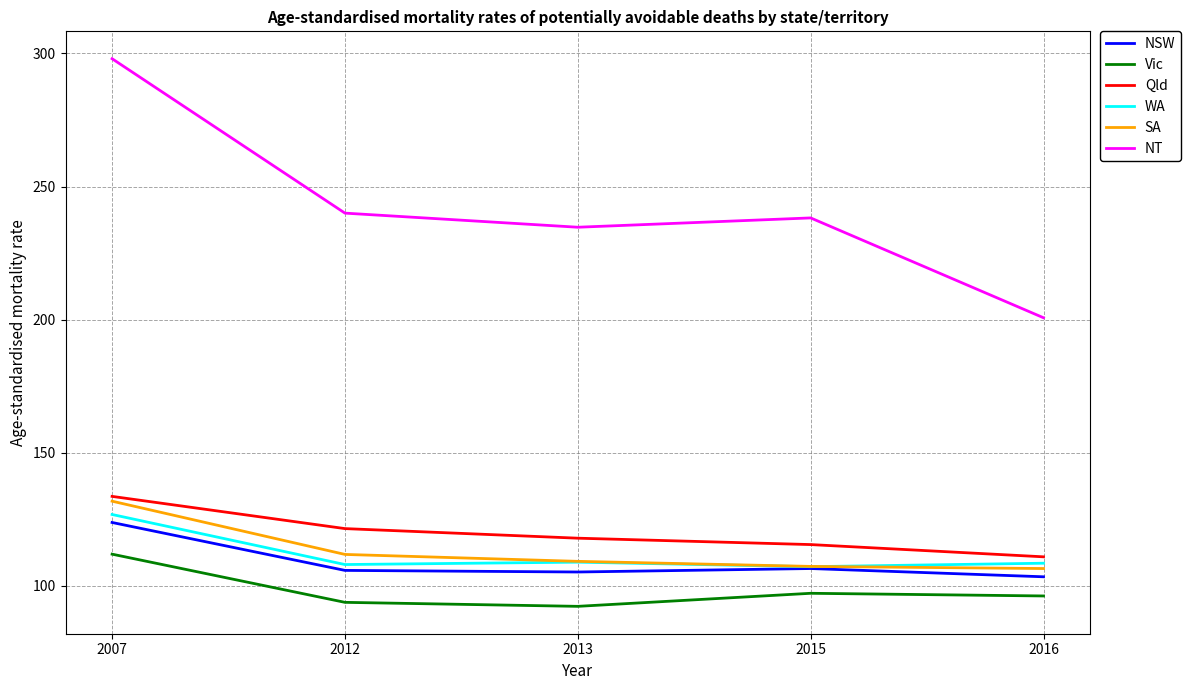

The SA series shows 55.1 at 2012. True or false?

False